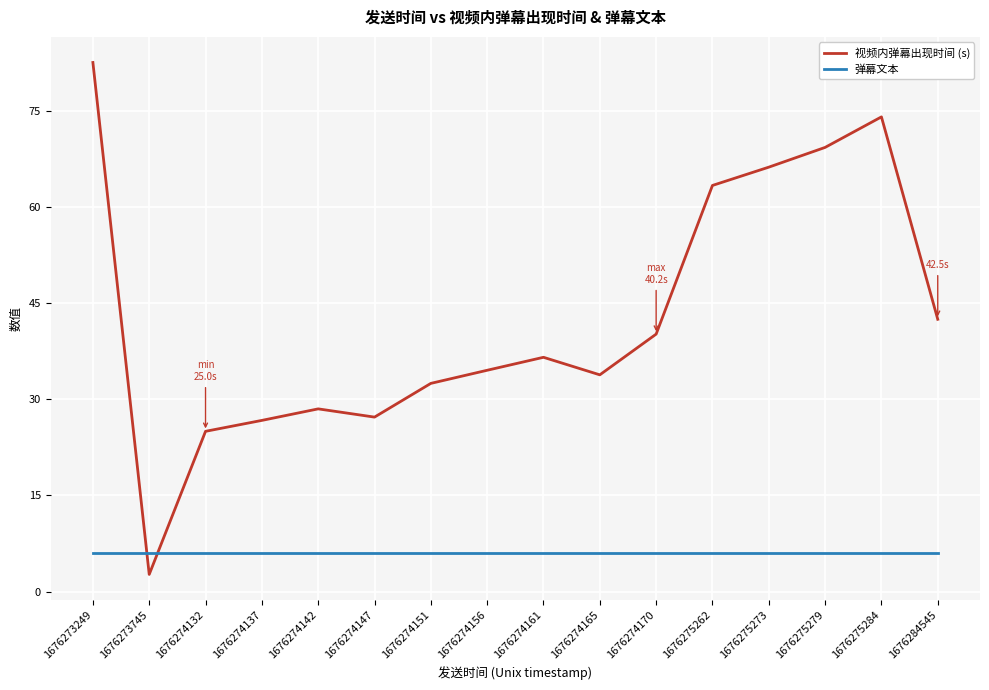

Reading left to right, transcribe all the data shown in this chart.

视频内弹幕出现时间 (s): 1676273249=82.6	1676273745=2.7	1676274132=25.0	1676274137=26.7	1676274142=28.5	1676274147=27.2	1676274151=32.5	1676274156=34.5	1676274161=36.6	1676274165=33.8	1676274170=40.2	1676275262=63.4	1676275273=66.2	1676275279=69.3	1676275284=74.1	1676284545=42.5
弹幕文本: 1676273249=6.0	1676273745=6.0	1676274132=6.0	1676274137=6.0	1676274142=6.0	1676274147=6.0	1676274151=6.0	1676274156=6.0	1676274161=6.0	1676274165=6.0	1676274170=6.0	1676275262=6.0	1676275273=6.0	1676275279=6.0	1676275284=6.0	1676284545=6.0